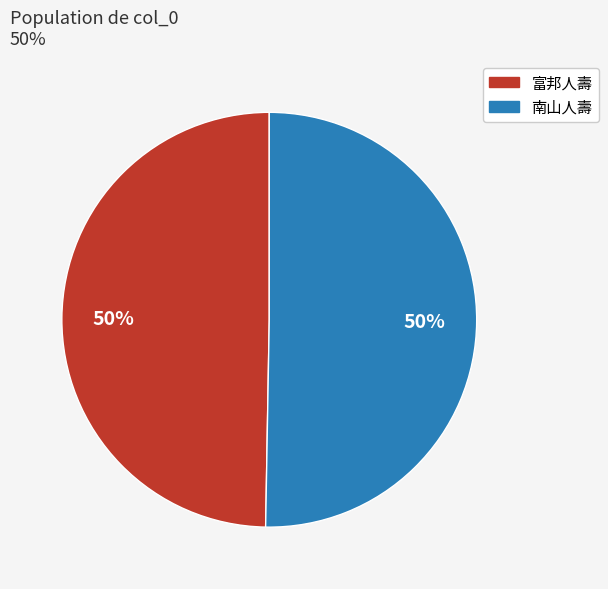

To the nearest percent, what is the average slice percentage?

50%